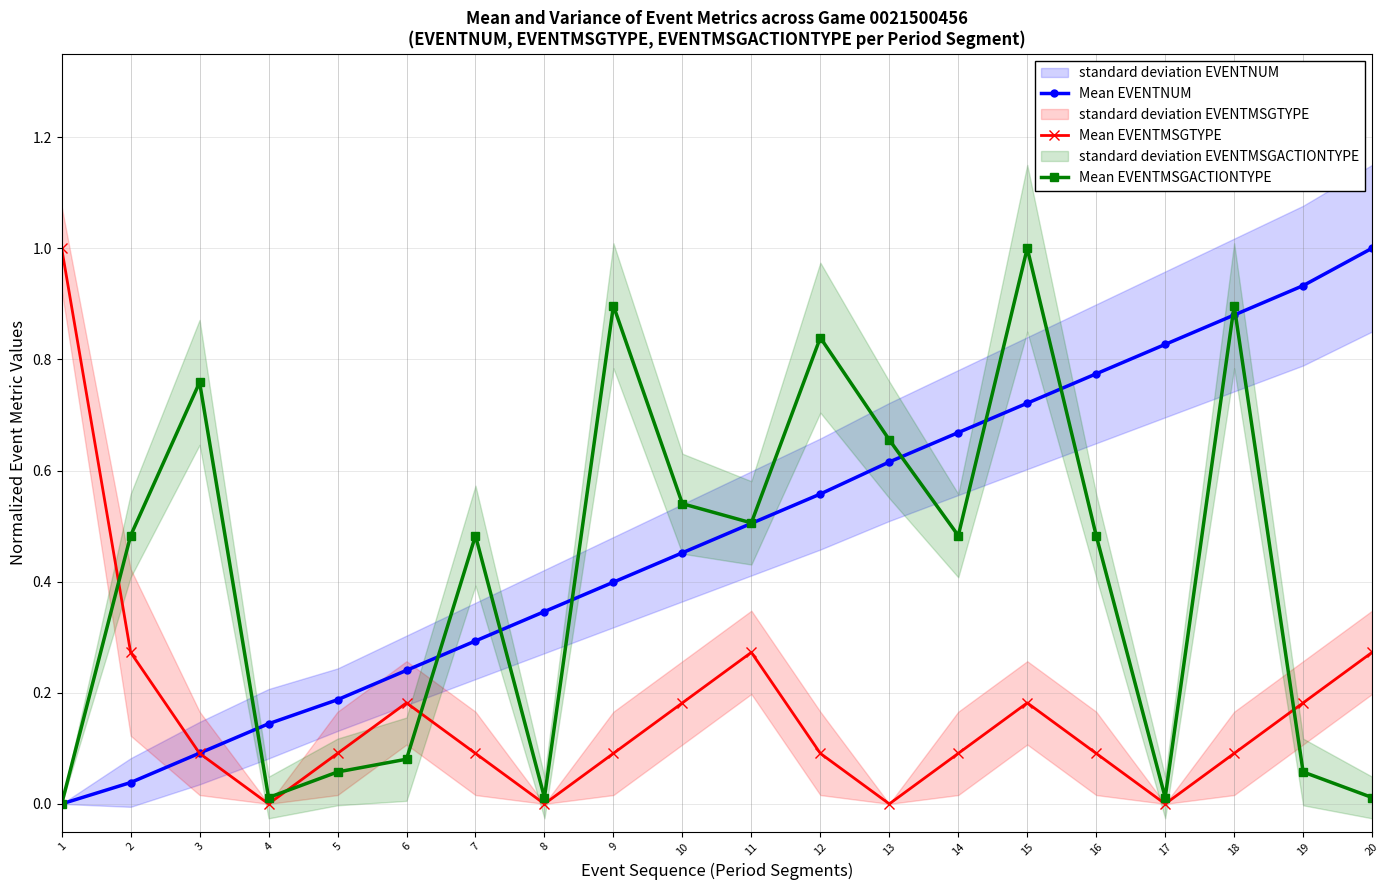

What is the value of the Mean EVENTNUM point at the 5th from the left?

0.2